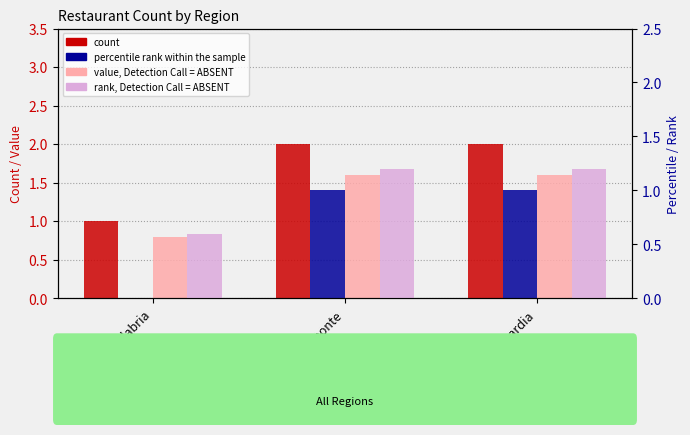

Between Piemonte and Lombardia, which series saw the biggest shift?

count